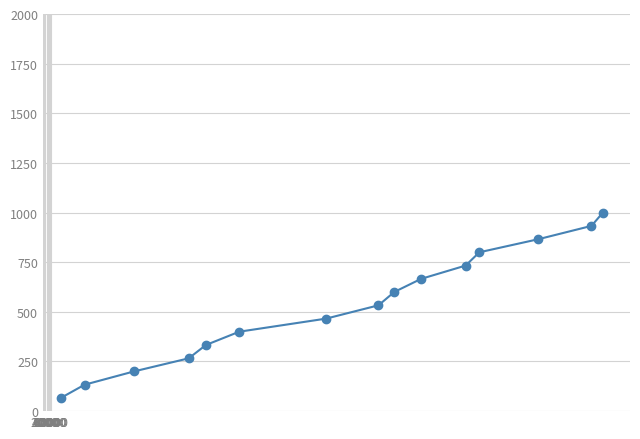

What is the value of the 14th point from the left?

933